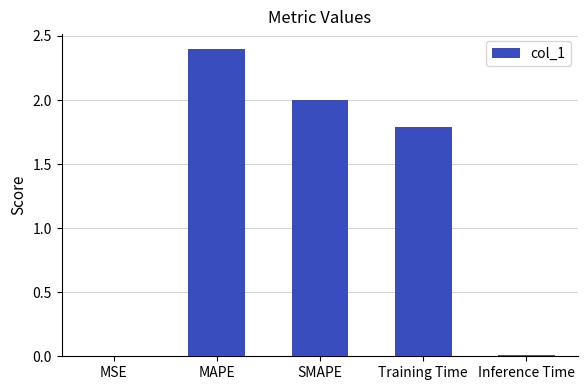

What is the maximum value shown in the chart?

2.4